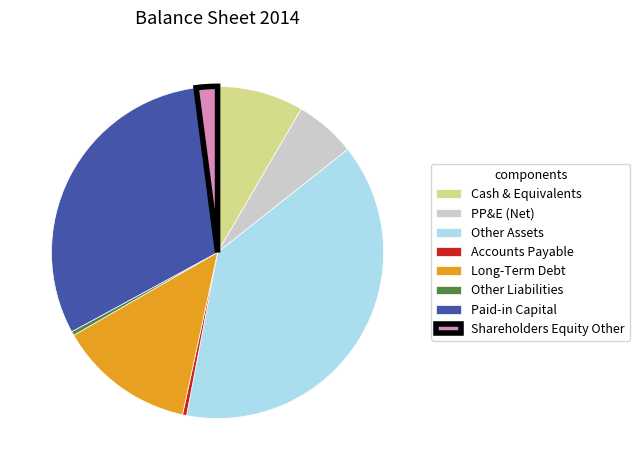

Is the sum of Accounts Payable and Long-Term Debt greater than half?

No